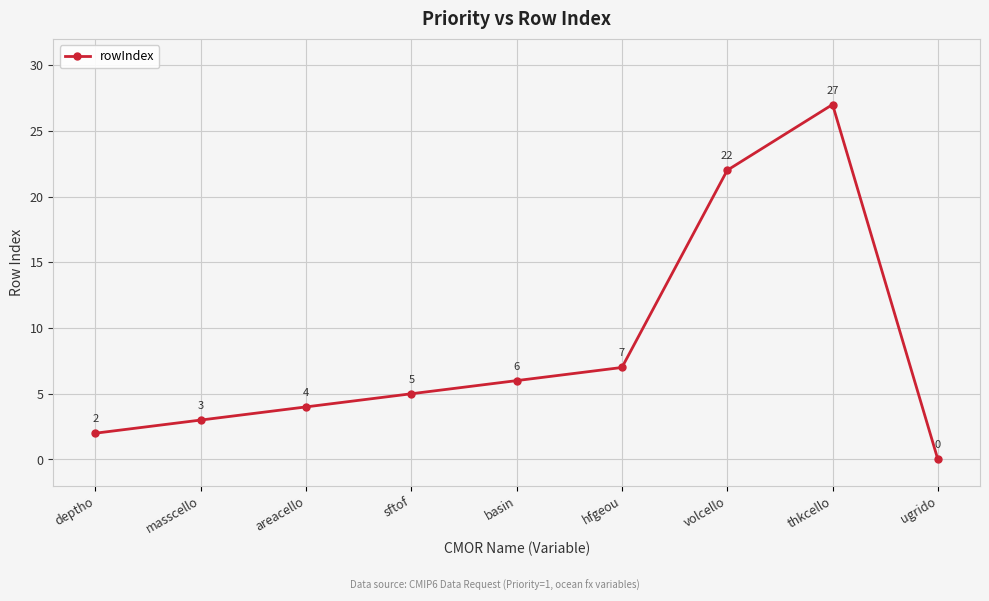

How many categories are shown in the chart?

9